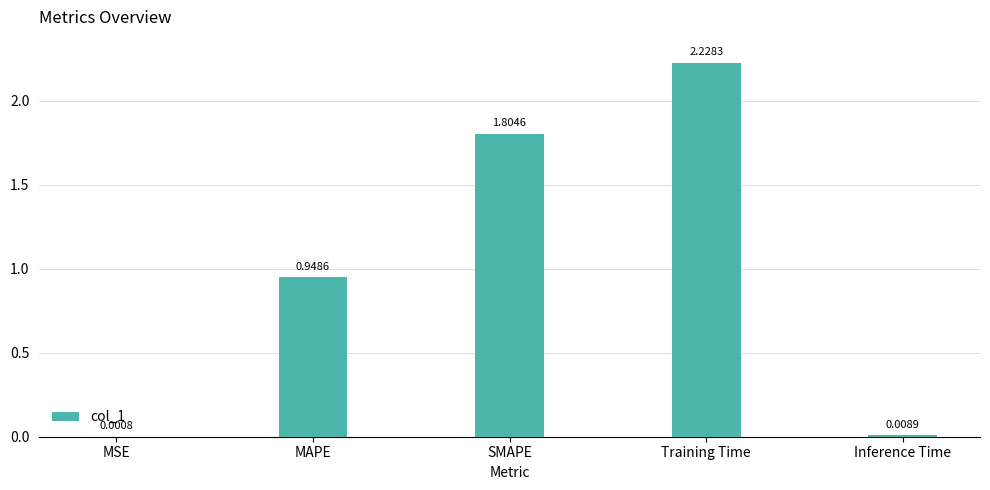

True or false: the data shows 1.8 at SMAPE.

True